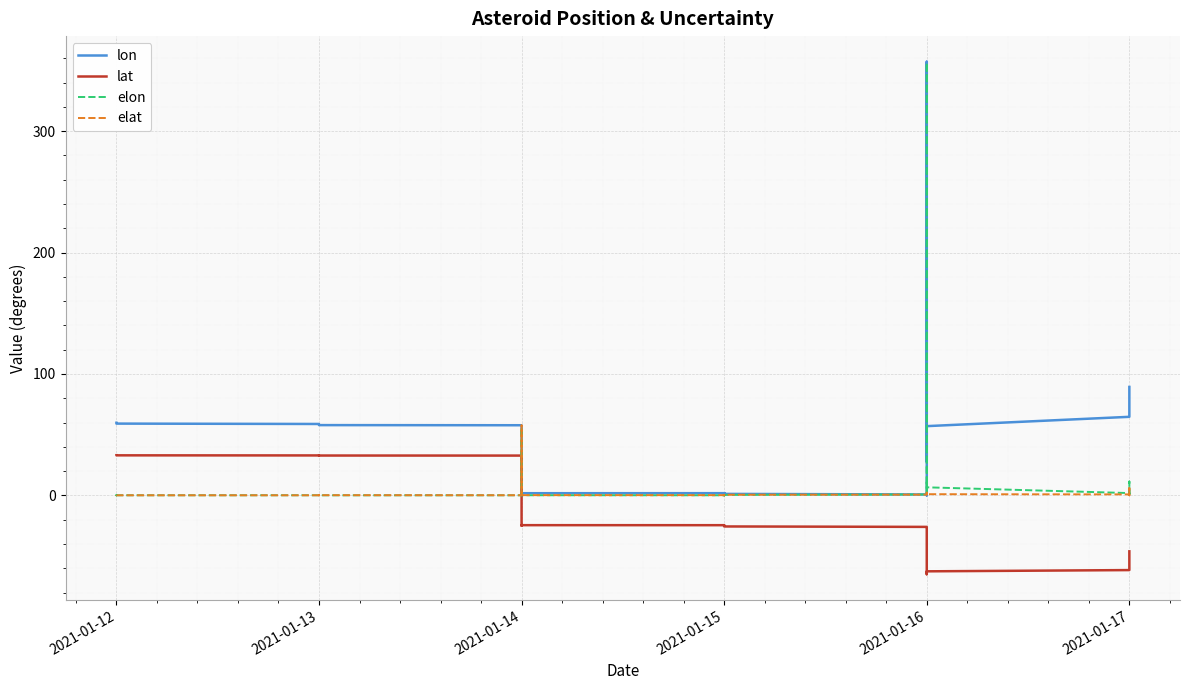

True or false: lon and elat intersect in this chart.

True